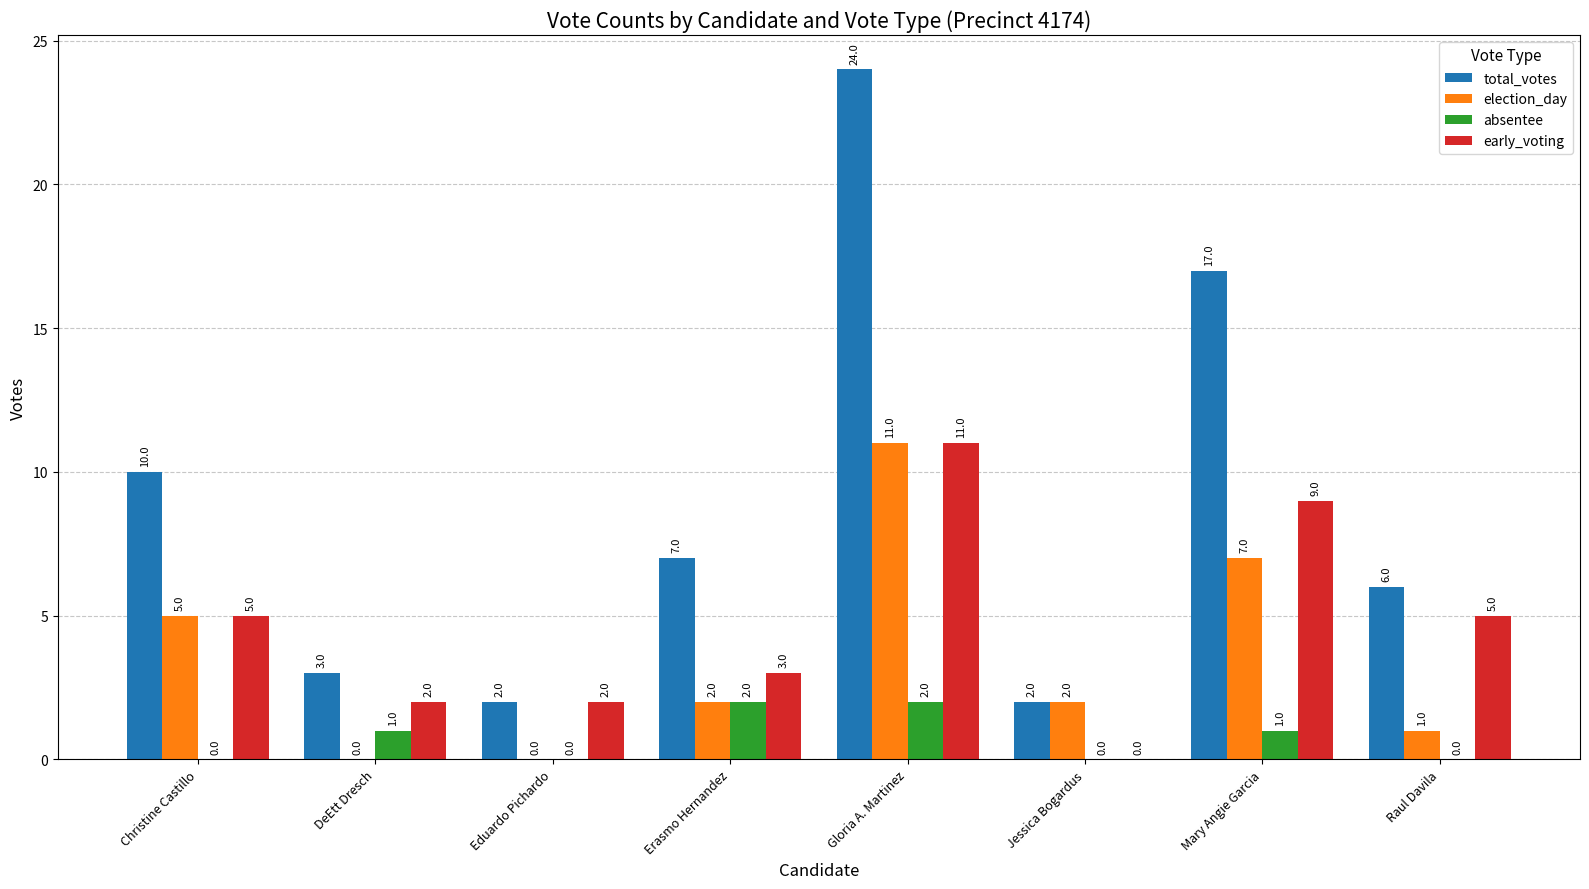

Reading right to left, transcribe all the data shown in this chart.

total_votes: 6	17	2	24	7	2	3	10
election_day: 1	7	2	11	2	0	0	5
absentee: 0	1	0	2	2	0	1	0
early_voting: 5	9	0	11	3	2	2	5